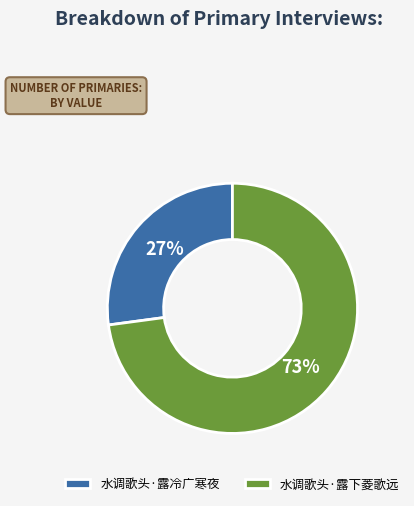

The 水调歌头·露下菱歌远 slice represents 73% of the pie. True or false?

True